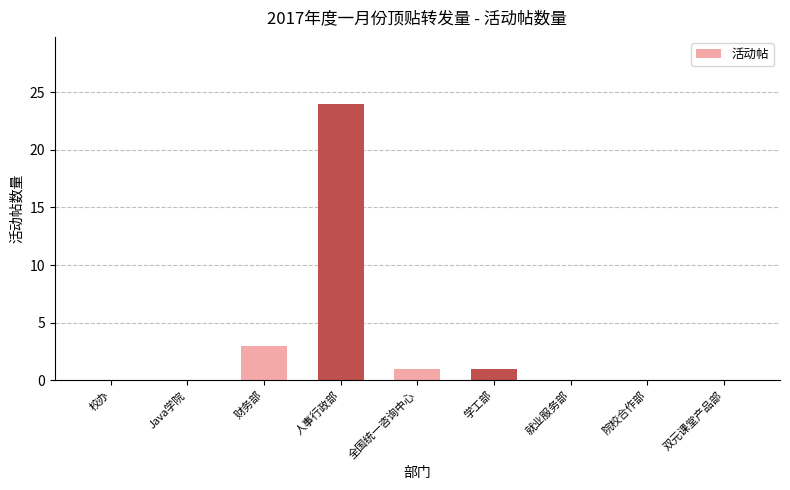

Count the number of categories in the chart.

9